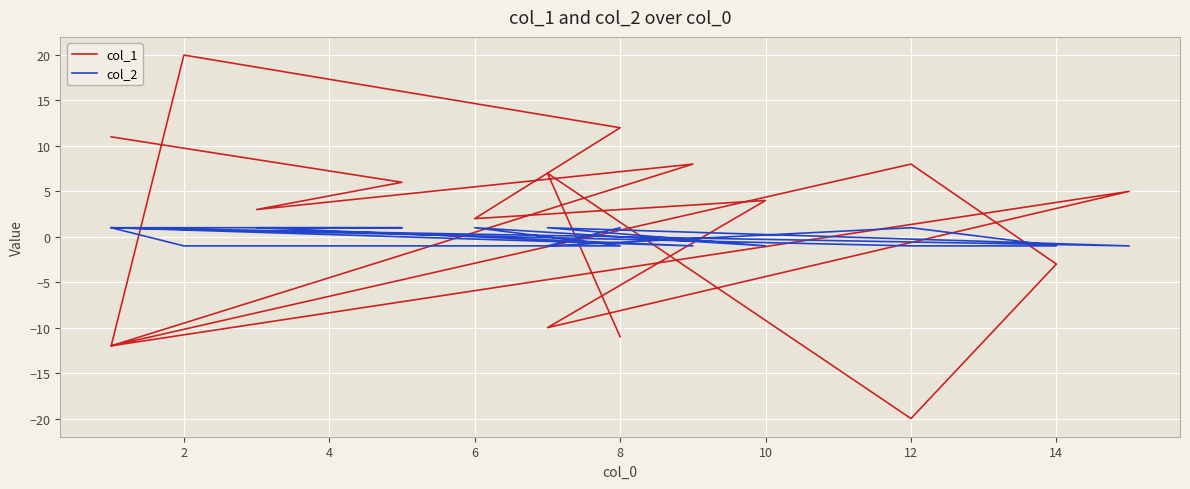

What is the difference between the maximum and second lowest values in the col_2 series?

2